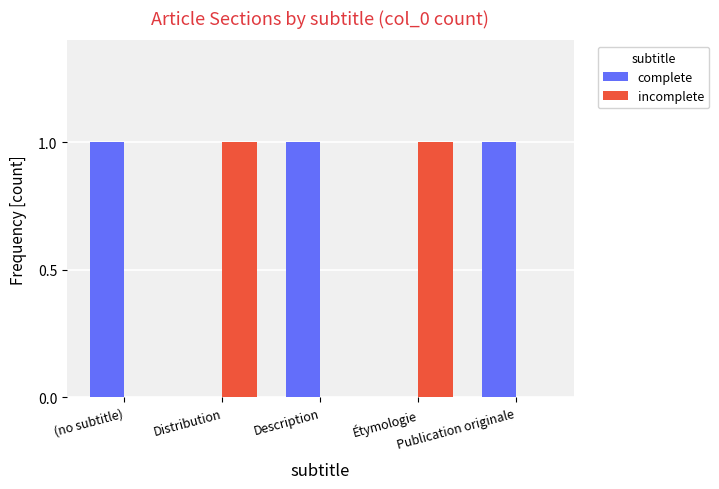

What is the sum of all complete values?

3